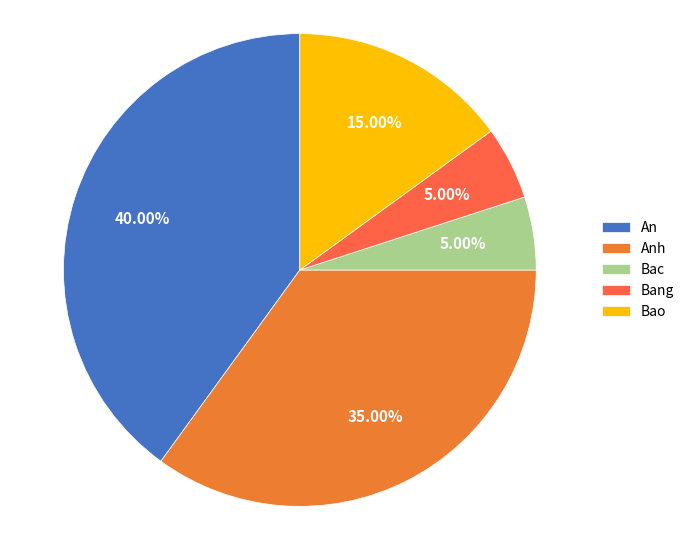

How many segments does this pie chart have?

5